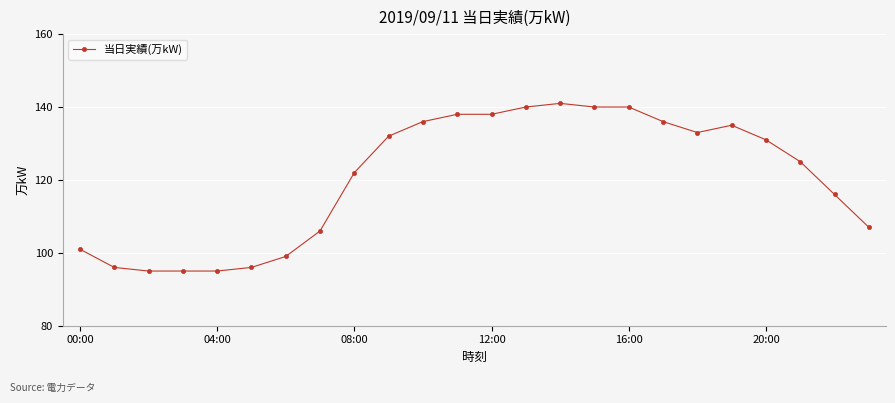

What is the sum of all values?

2893